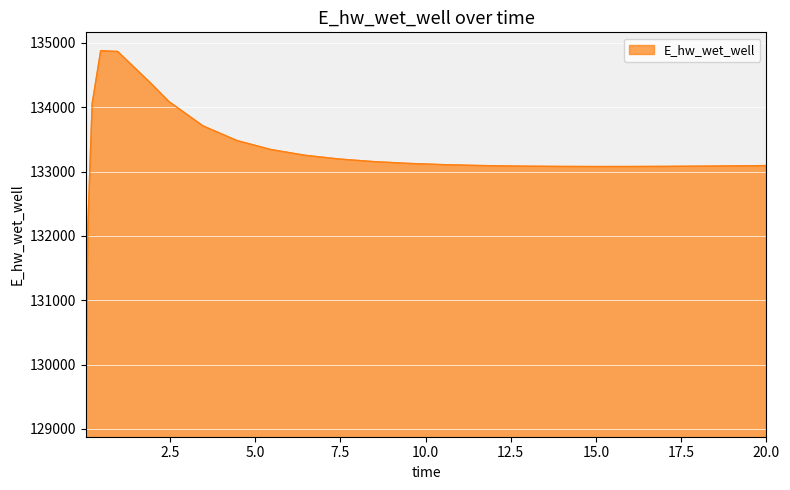

What is the difference between the maximum and minimum values?

5715.8